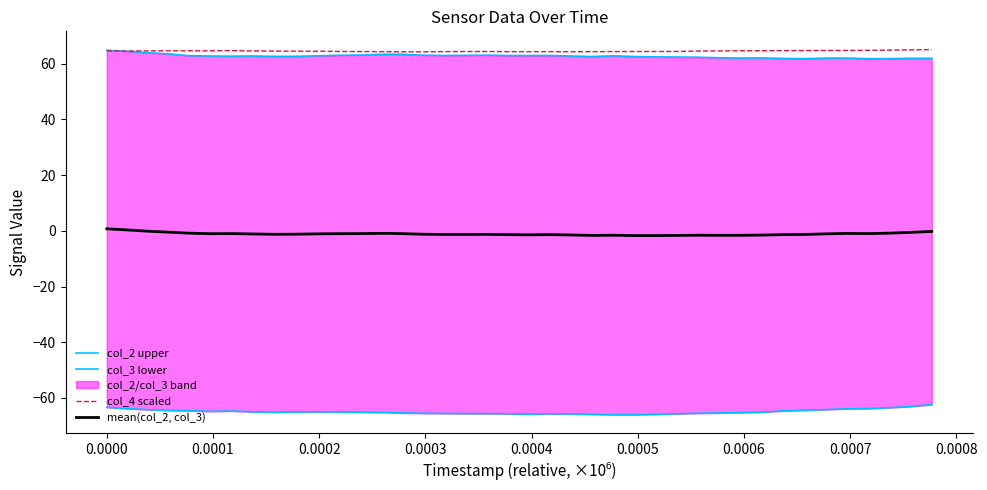

What is the lowest value of the col_4 scaled series?

64.2